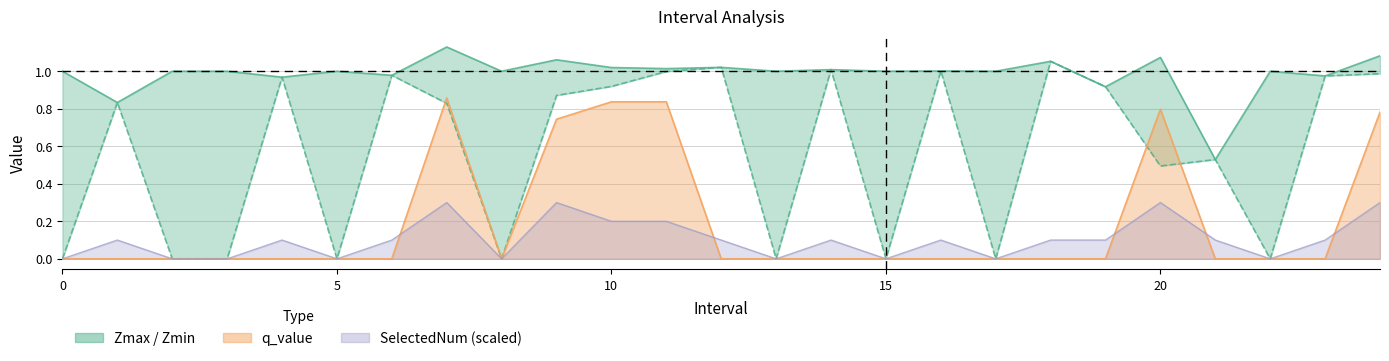

In Zmax, how many points are higher than both neighbors (excluding endpoints)?

9